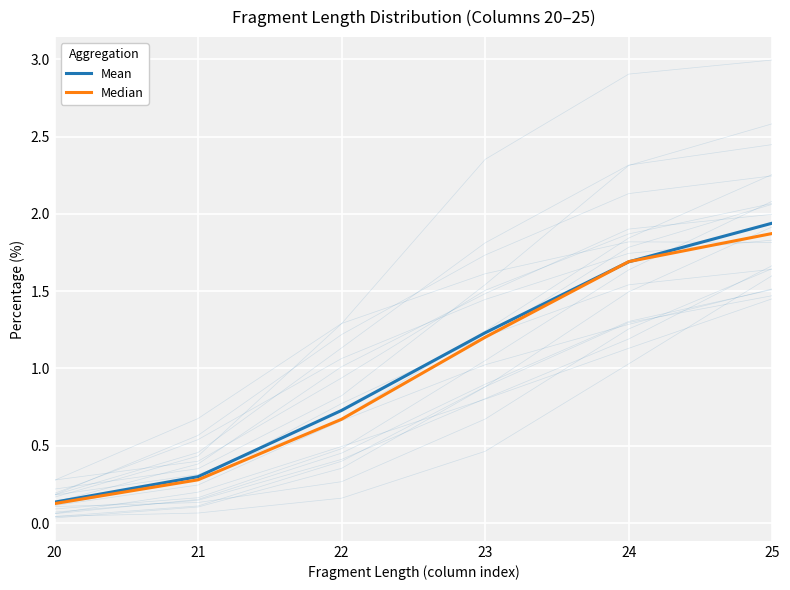

What is the value of the Median point at the 2nd from the left?

0.3